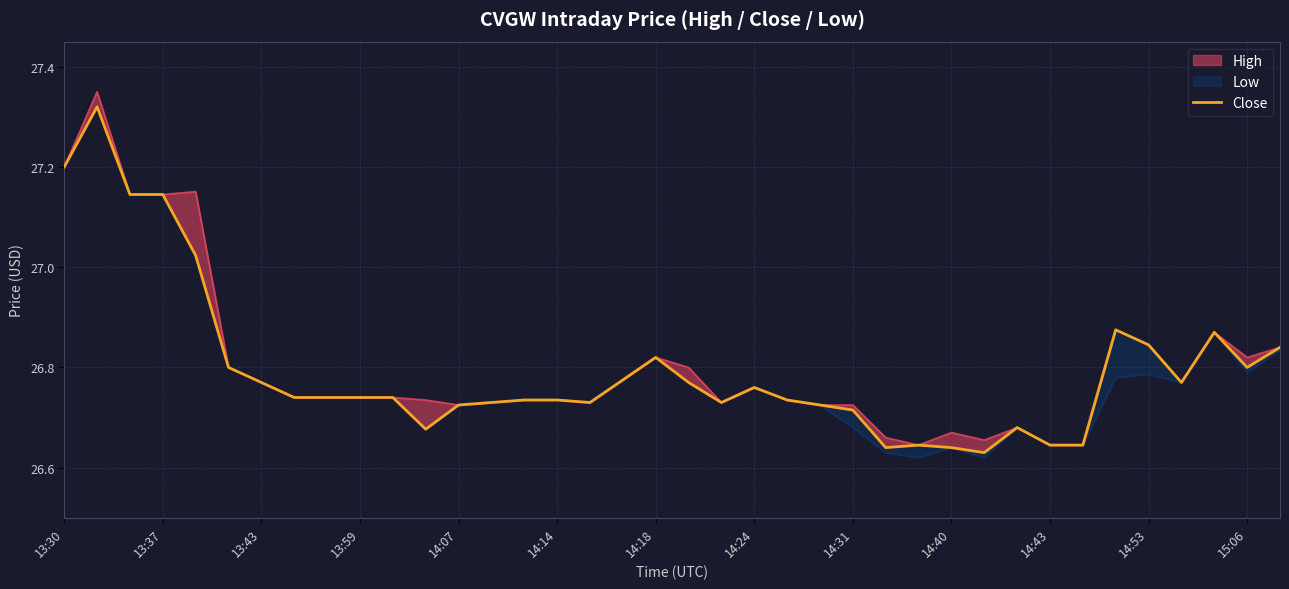

What is the sum of the values at 14:24 and 14:07?

53.5